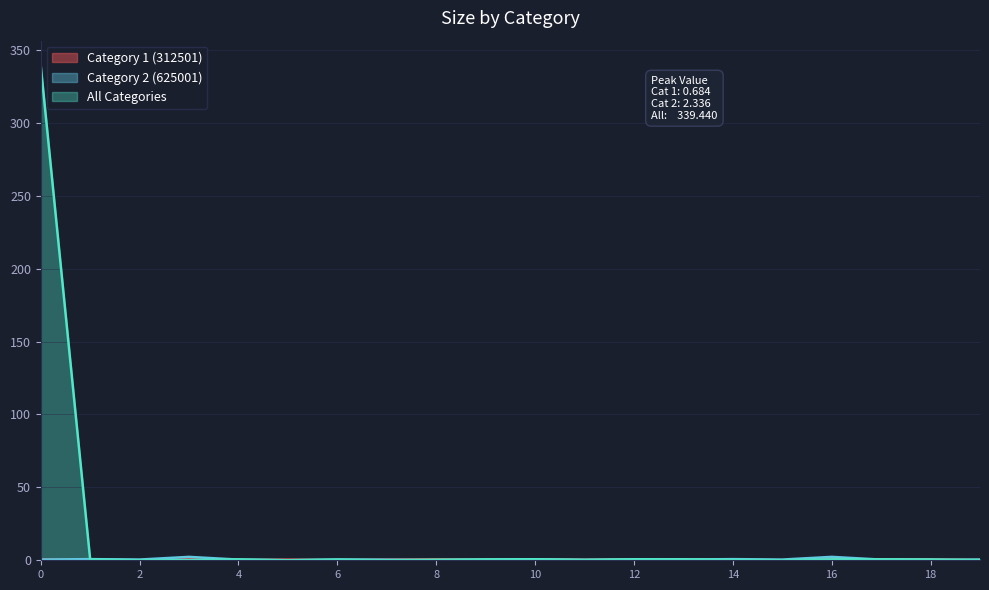

Reading left to right, extract all data points from this chart.

Category 1 (312501): 0.6	0.1	0.1	0.6	0.0	0.5	0.0	0.4	0.6	0.3	0.7	0.3	0.7	0.7	0.3	0.0	0.6	0.6	0.6	0.2
Category 2 (625001): 0.5	0.8	0.5	2.3	0.5	0.0	0.5	0.4	0.0	0.2	0.6	0.2	0.5	0.5	0.8	0.5	2.3	0.5	0.0	0.5
All Categories: 339.4	0.6	0.1	0.1	0.6	0.0	0.5	0.0	0.4	0.6	0.7	0.3	0.7	0.7	0.3	0.0	0.6	0.6	0.6	0.2